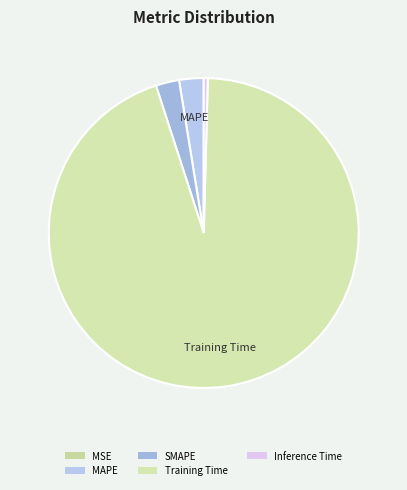

What is the smallest slice in the pie chart?

MSE